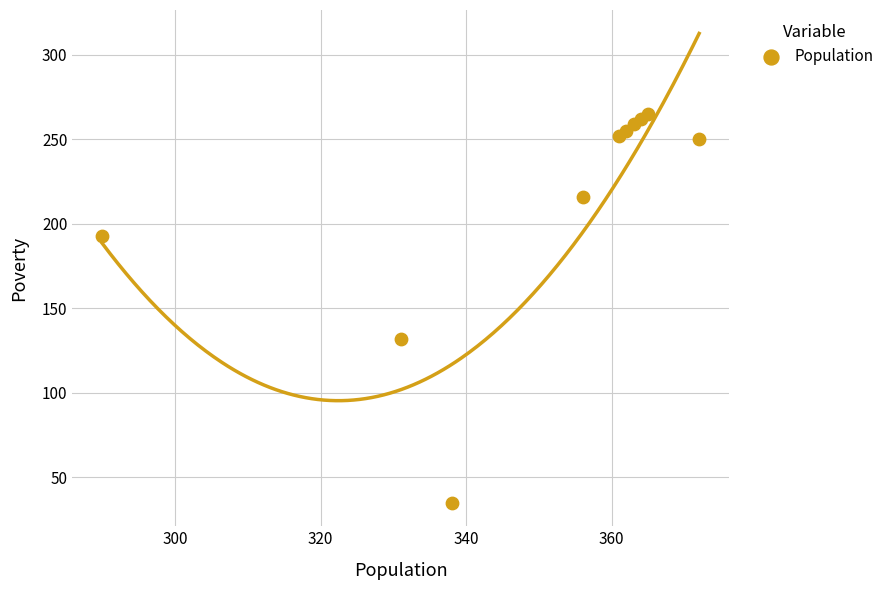

What Y value in the scatter plot is closest to 150?

132